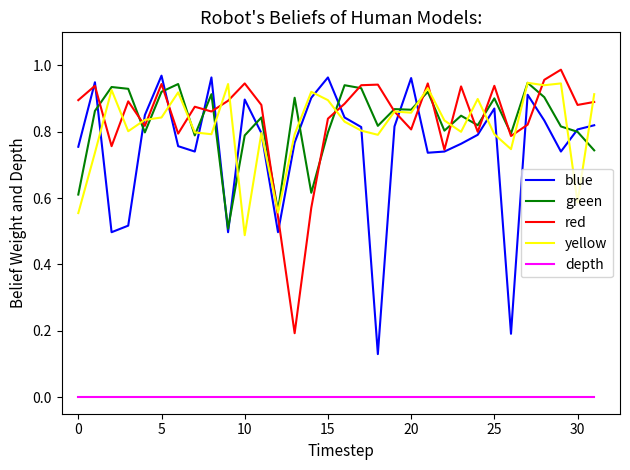

What is the maximum value shown in the chart?

1.0